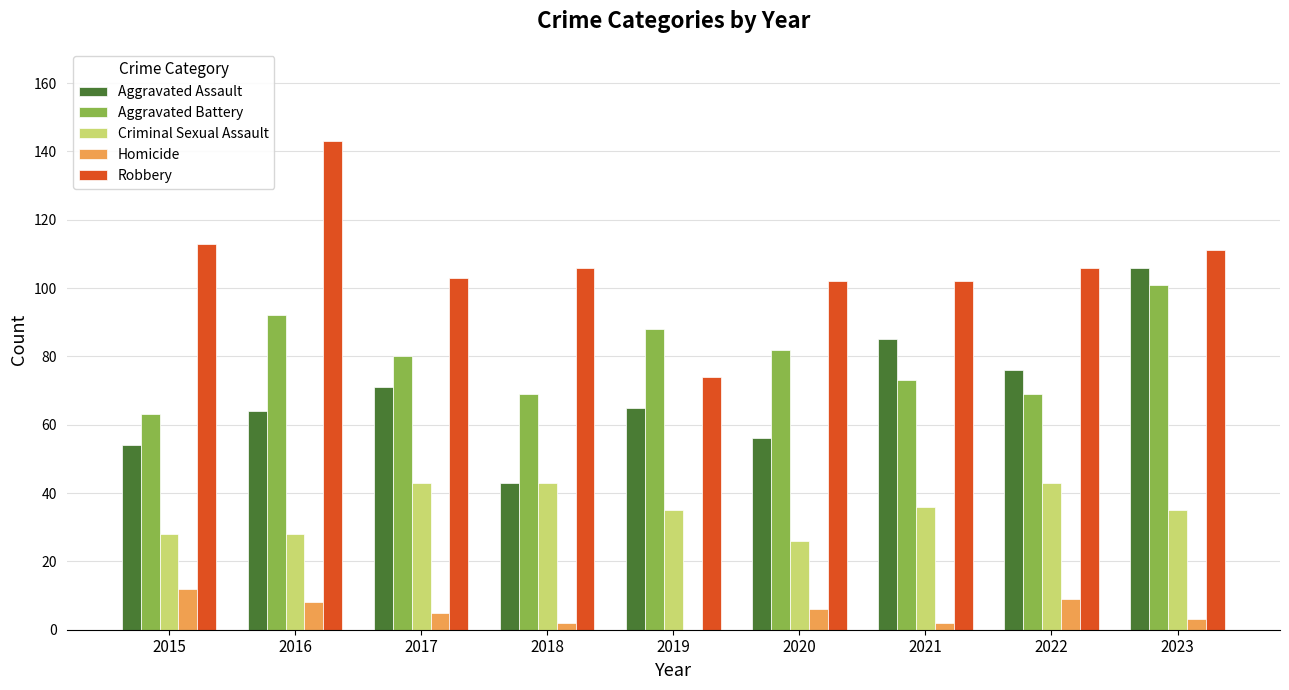

Which series has the largest range (max minus min)?

Robbery